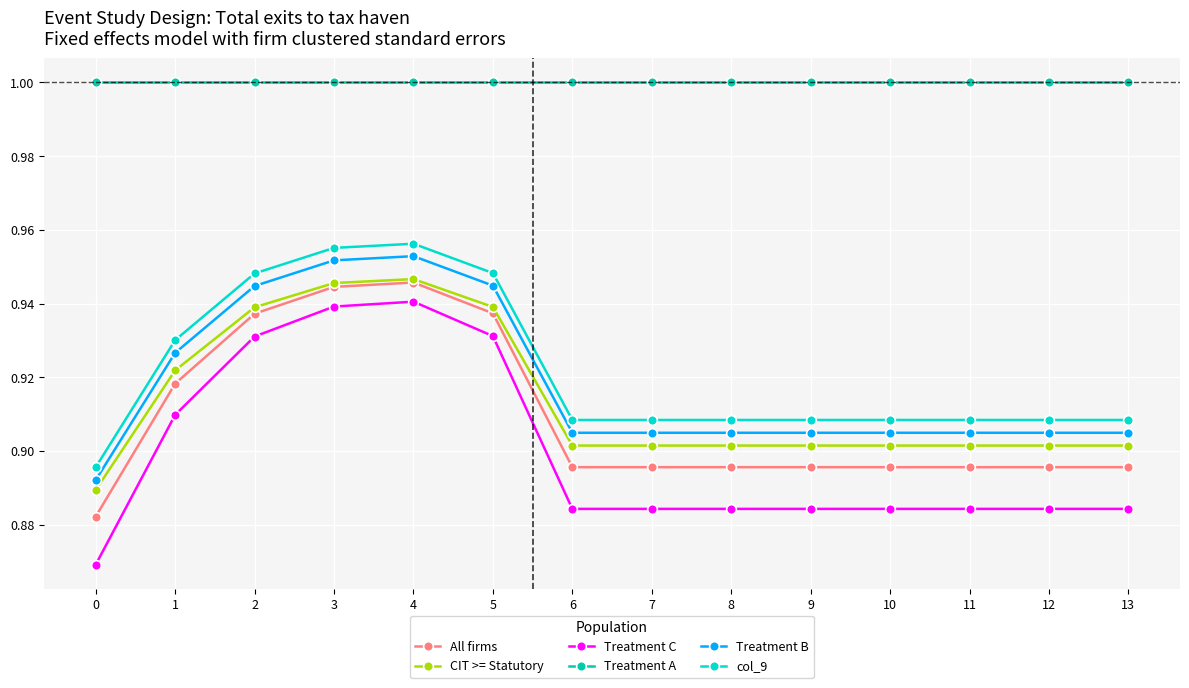

Is this an area chart (filled region under the line)?

No